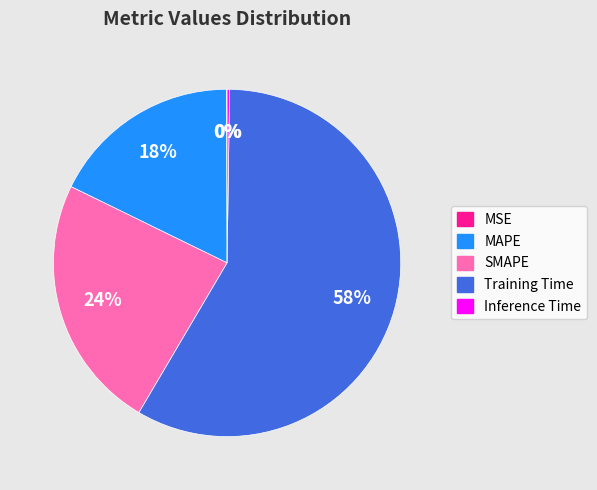

To the nearest percent, what is the average slice percentage?

20%